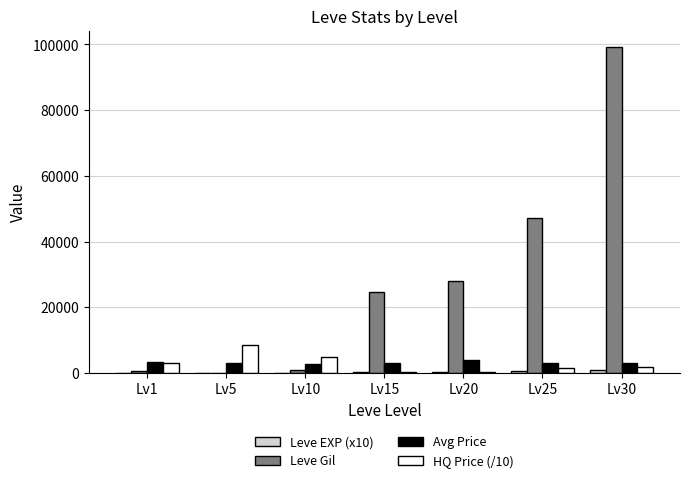

Which series changed the most between Lv15 and Lv25?

Leve Gil